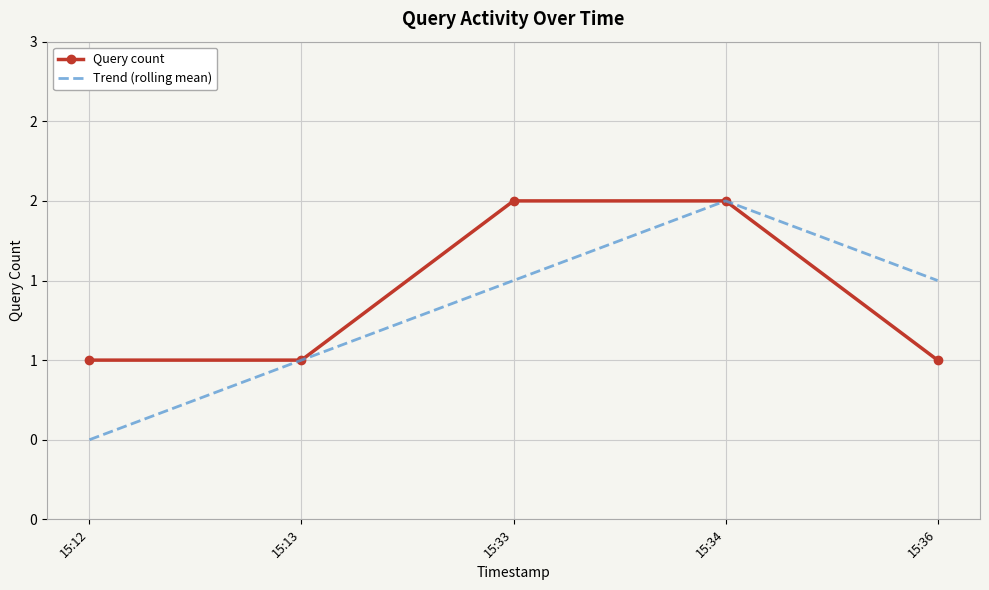

True or false: Query count and Trend (rolling mean) intersect in this chart.

False